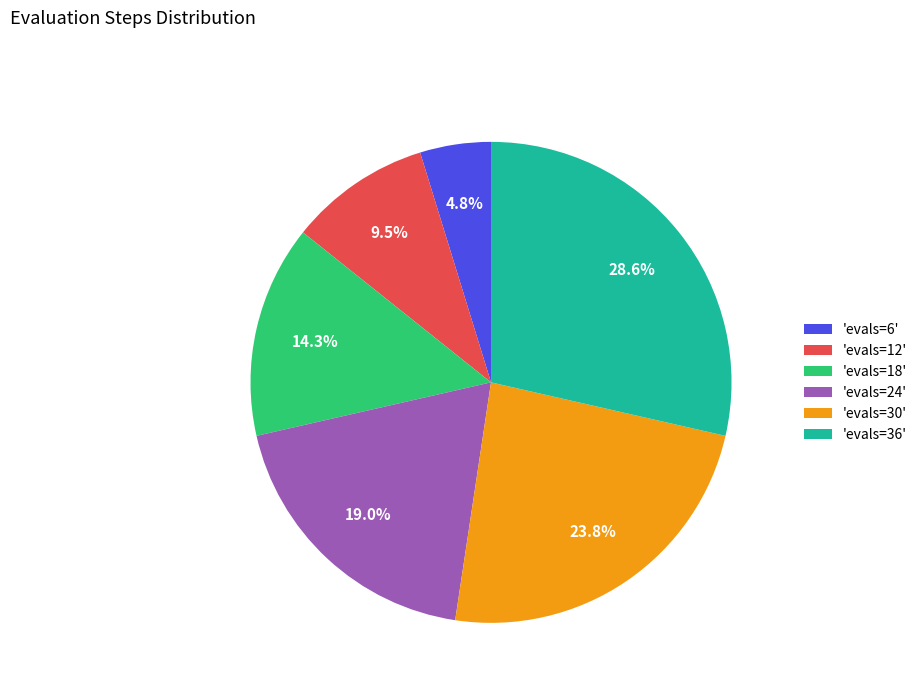

Count the number of slices in the pie.

6